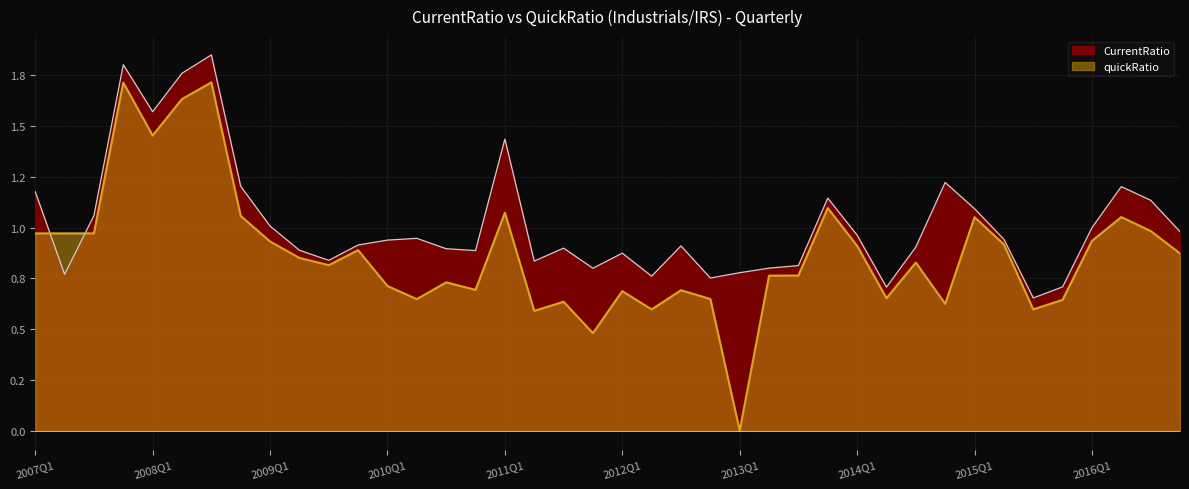

List the series in order of their overall mean, highest first.

CurrentRatio, quickRatio